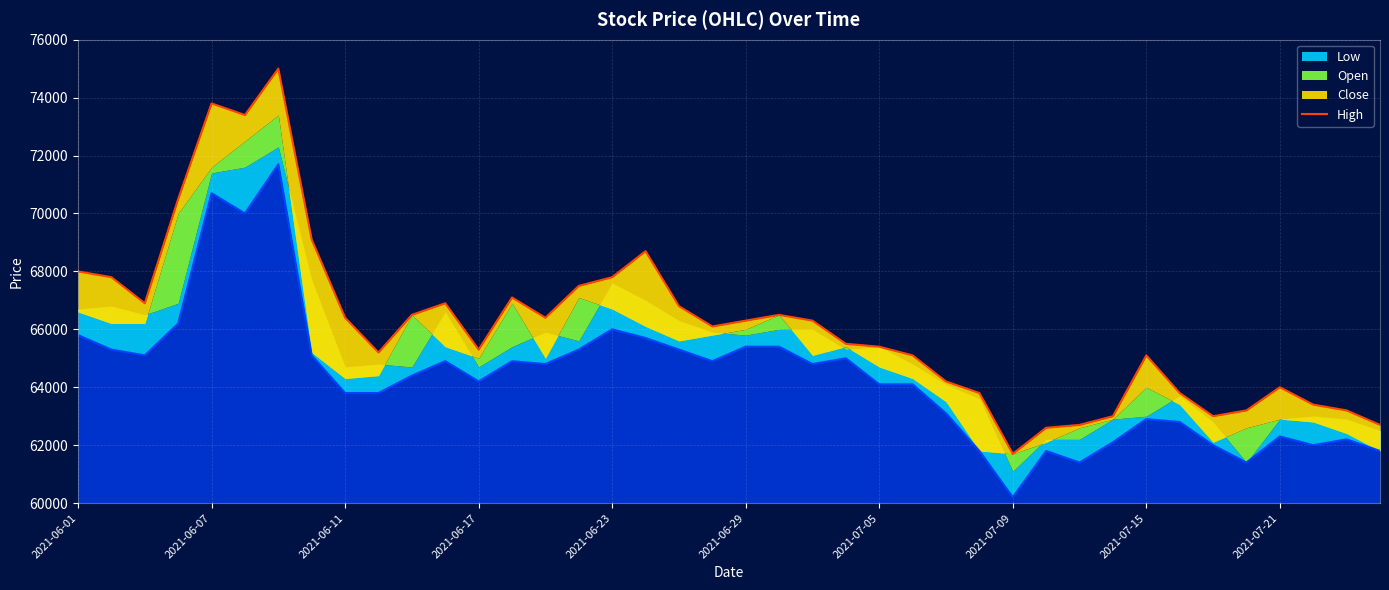

Count the number of values greater than 66300.

18